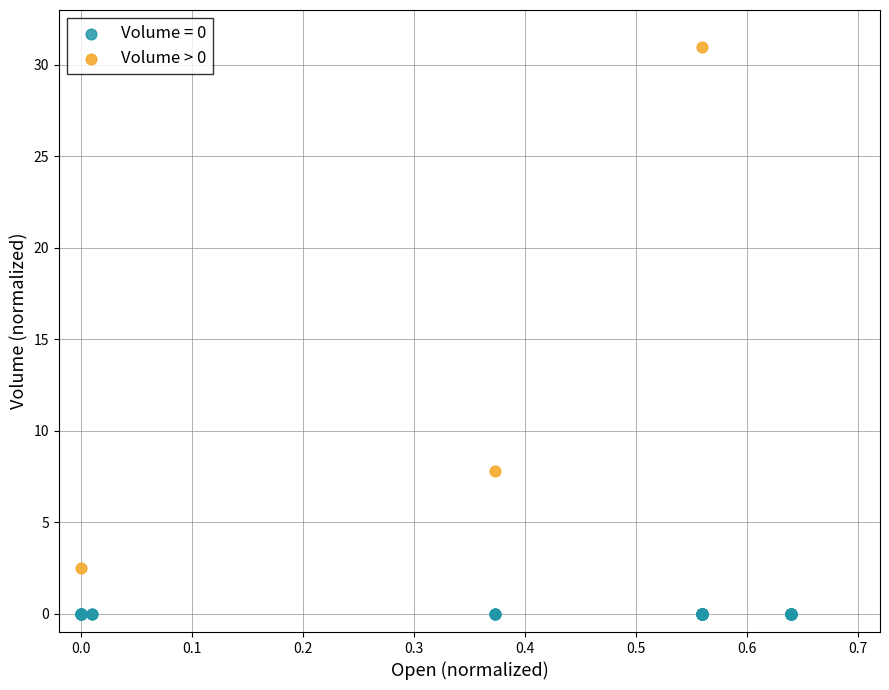

Which series reaches the minimum Y coordinate?

Volume = 0